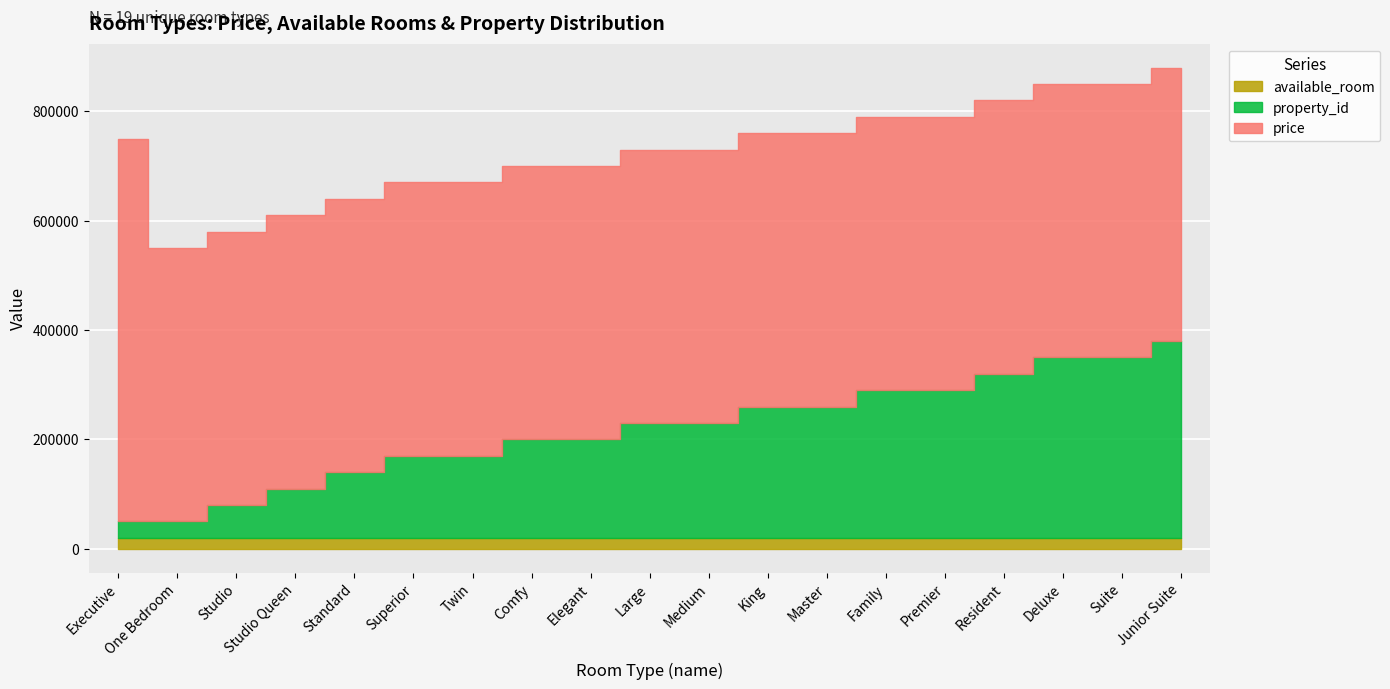

Which series has the widest spread of values?

price